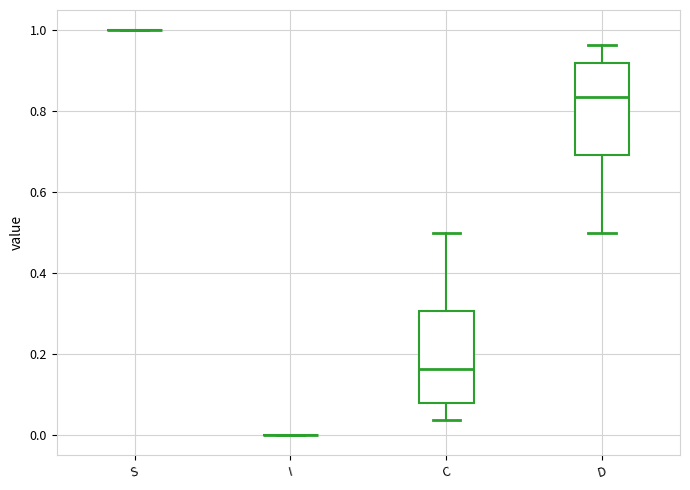

Reading left to right, read every box against the y-axis: the position of its median line, the range the box covers, and the ends of its whiskers. The values are not printed on the chart, so give them approximately, as read against the axis.

S: box collapsed to a line at 1.00, whiskers 1.00 to 1.00
I: box collapsed to a line at 0.00, whiskers 0.00 to 0.00
C: median 0.16, box 0.08 to 0.30, whiskers 0.04 to 0.50
D: median 0.84, box 0.70 to 0.92, whiskers 0.50 to 0.96